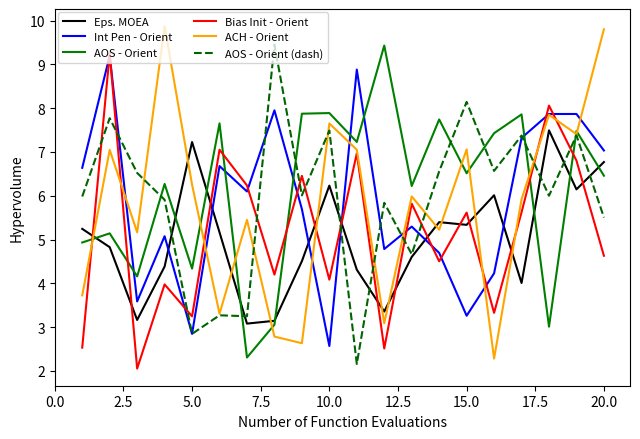

What is the smallest value displayed?

2.1